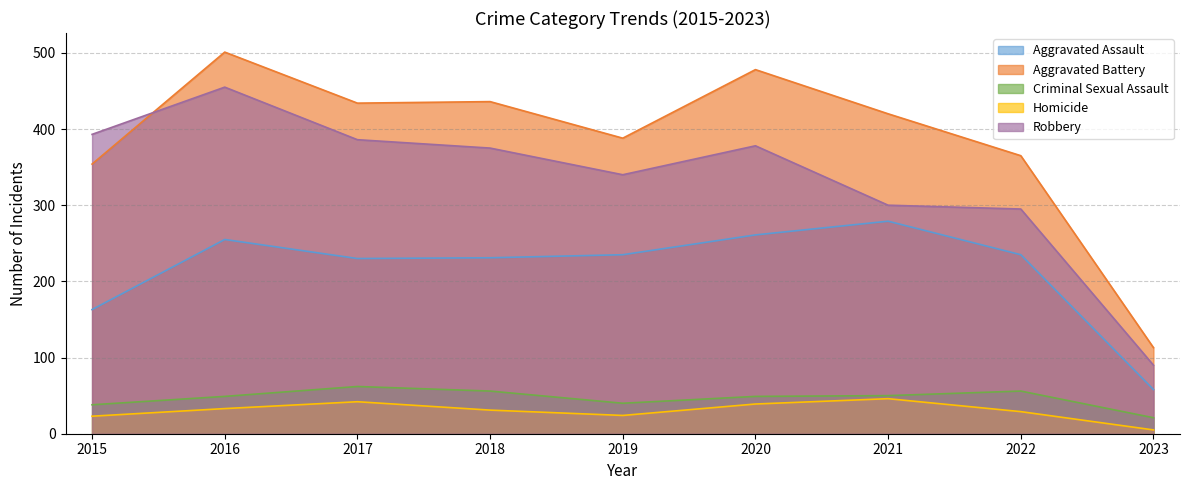

What is the difference between the maximum and minimum values in the Homicide series?

41